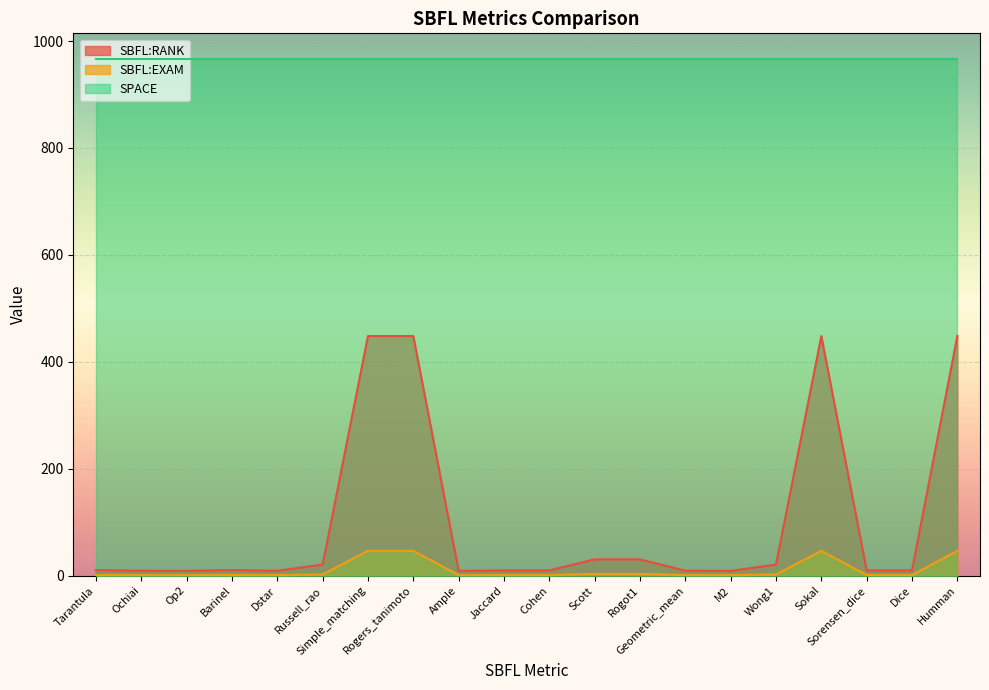

How many series are shown in this chart?

3